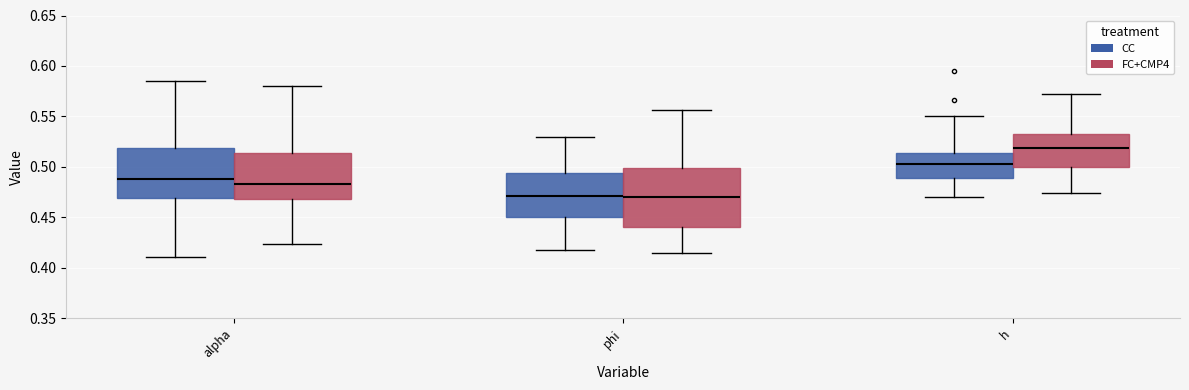

Reading left to right, transcribe this box plot: for each box, give where its median line is, the range the box spans, and where its two whiskers end, as read against the y-axis. The values are not printed on the chart, so give them approximately, as read against the axis.

alpha (CC): median 0.490, box 0.470 to 0.520, whiskers 0.410 to 0.585
alpha (FC+CMP4): median 0.485, box 0.470 to 0.515, whiskers 0.425 to 0.580
phi (CC): median 0.470, box 0.450 to 0.495, whiskers 0.420 to 0.530
phi (FC+CMP4): median 0.470, box 0.440 to 0.500, whiskers 0.415 to 0.555
h (CC): median 0.500, box 0.490 to 0.515, whiskers 0.470 to 0.550
h (FC+CMP4): median 0.520, box 0.500 to 0.535, whiskers 0.475 to 0.570